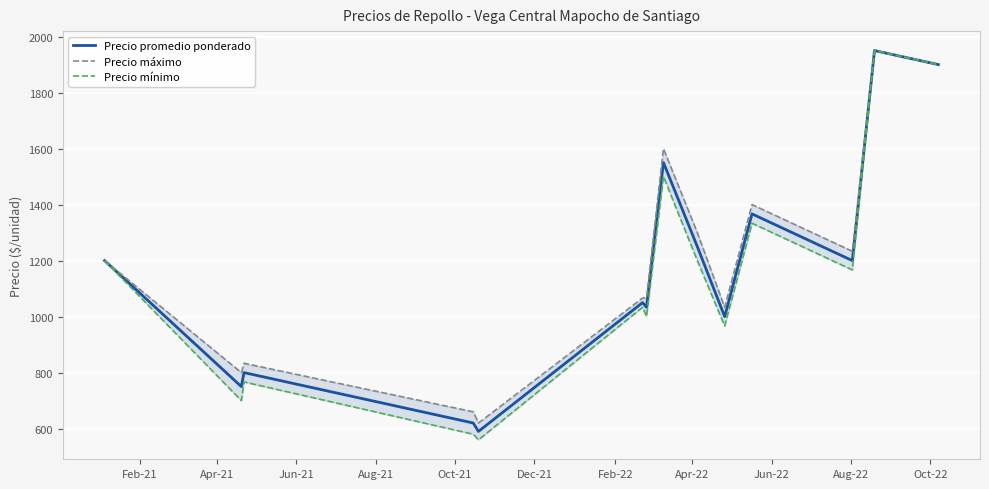

True or false: Precio promedio ponderado has more than 0 points higher than both neighbors.

True